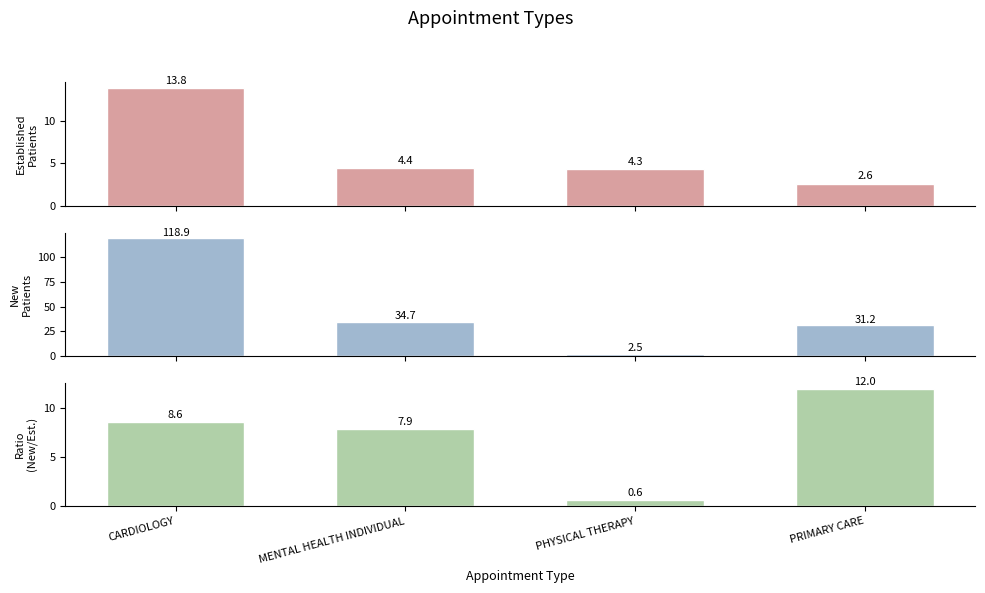

What position from the left is PRIMARY CARE?

4